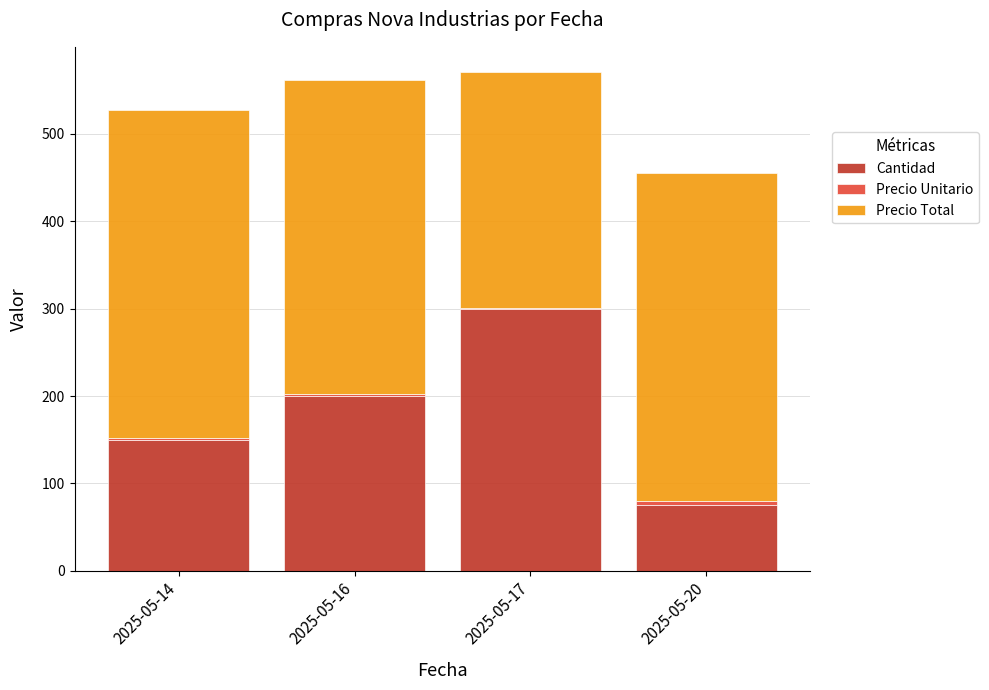

Which category has the highest value in the Cantidad series?

2025-05-17